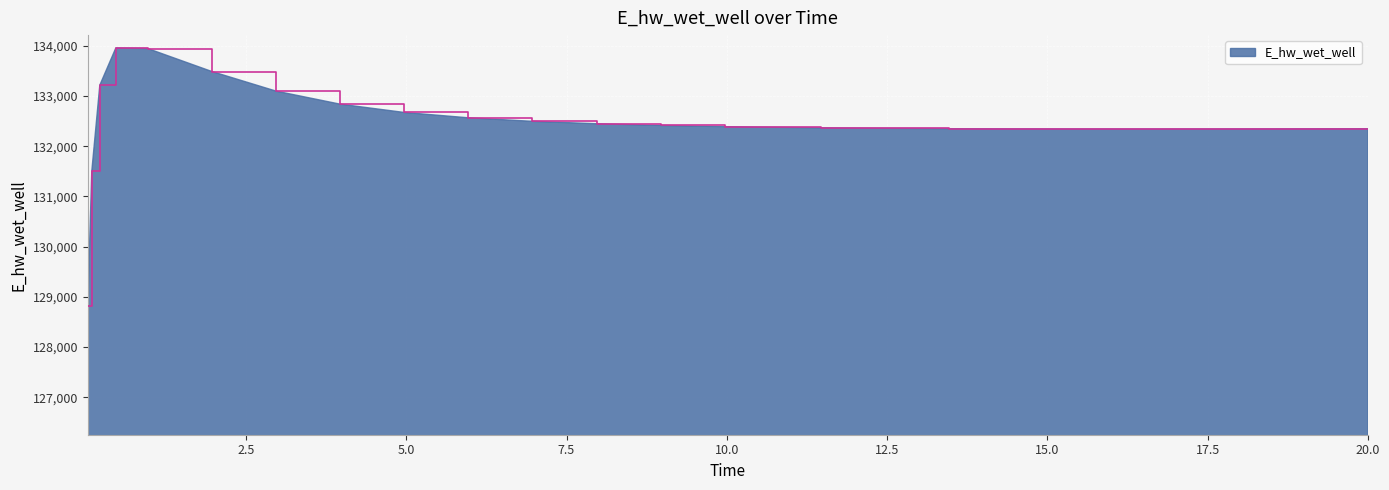

What is the difference between the maximum and minimum values?

5135.2